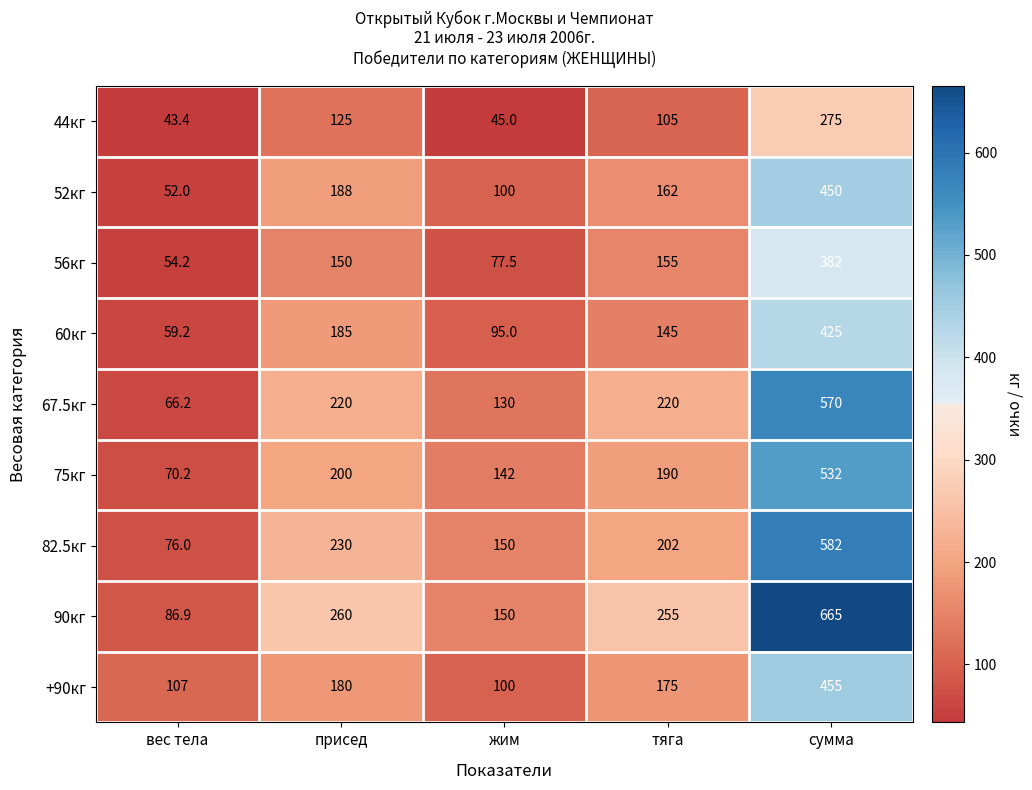

What is the greatest value displayed?

665.0